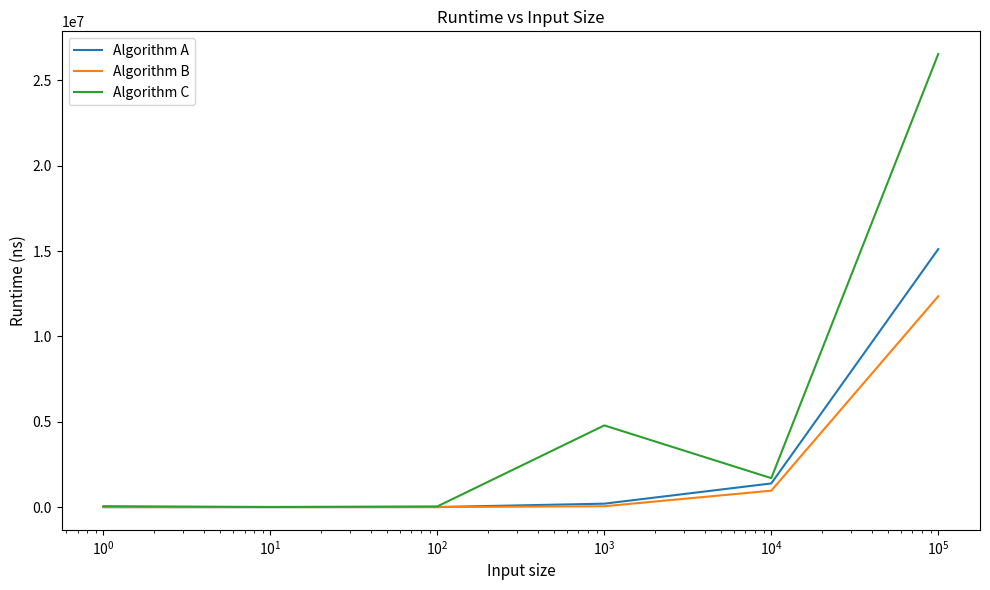

Which series has the largest total across all categories?

Algorithm C